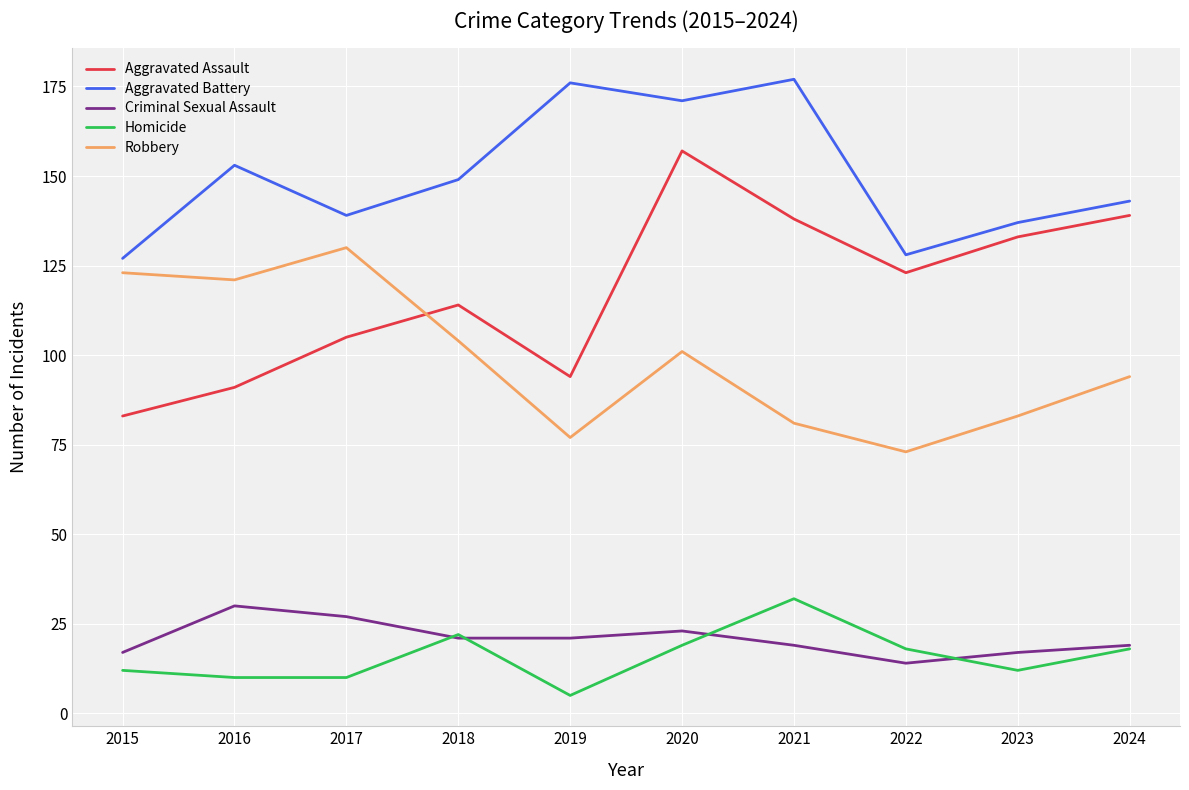

Rank the series by their maximum value, from highest to lowest.

Aggravated Battery, Aggravated Assault, Robbery, Homicide, Criminal Sexual Assault